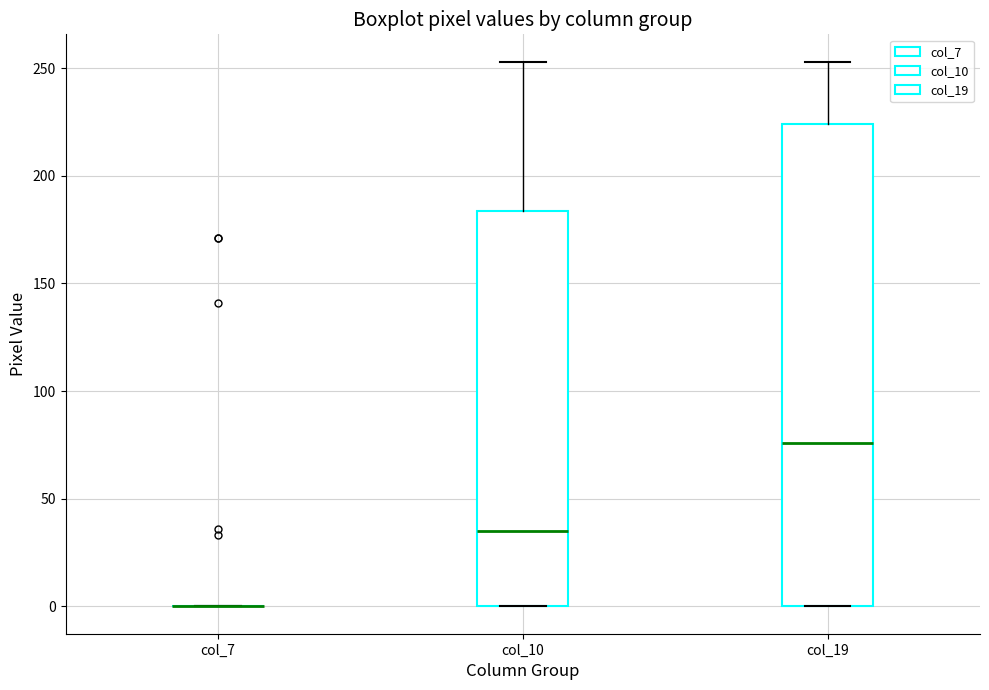

Which box is the tallest, from its lower edge to its upper edge?

col_19